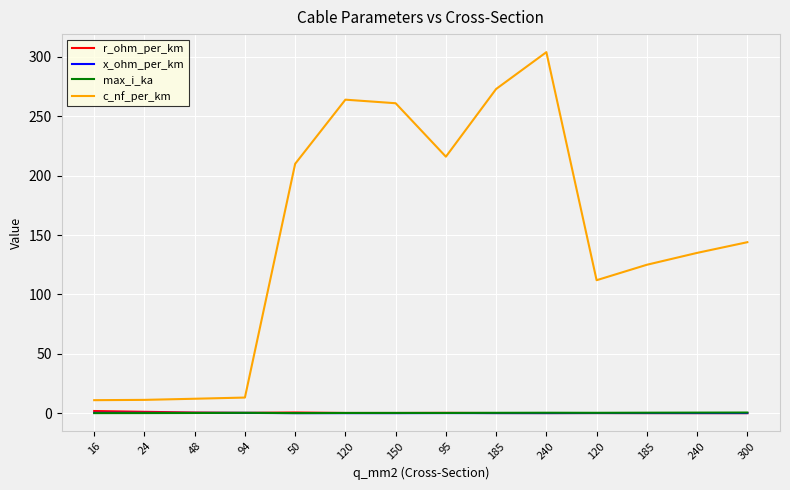

What is the difference between the second highest and minimum values in the x_ohm_per_km series?

0.3